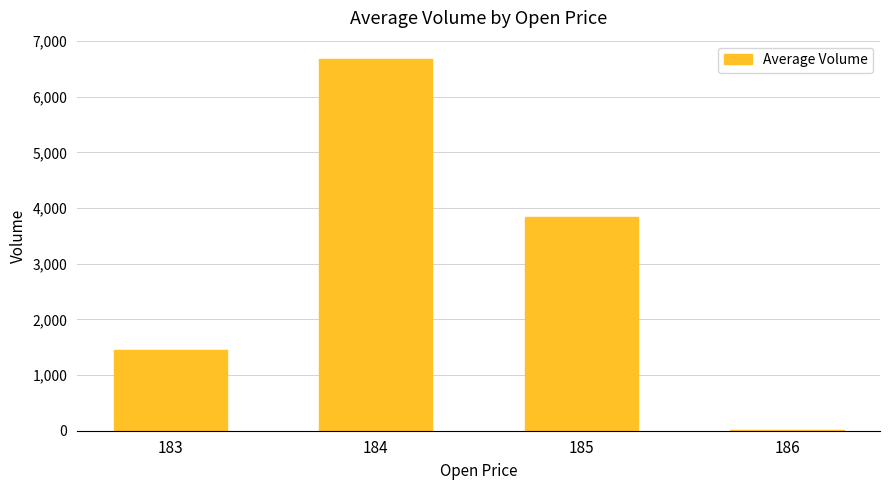

Which category has the highest value across all series?

184